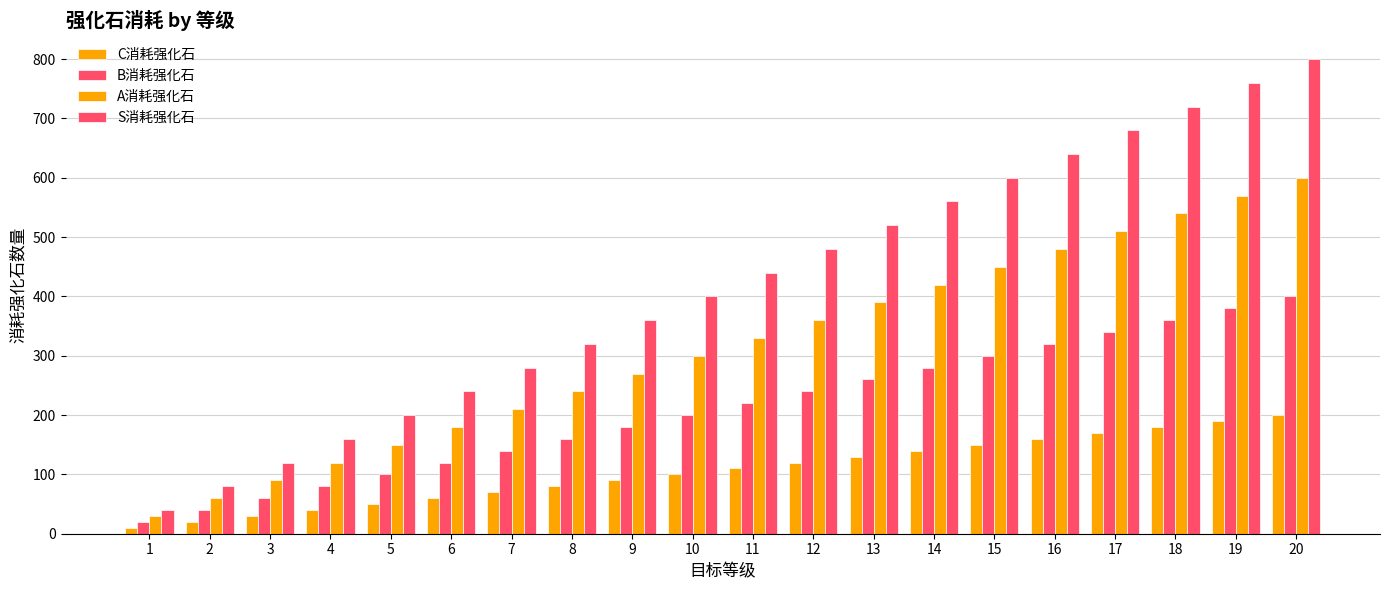

Reading left to right, list all the values displayed in this chart.

C消耗强化石: 1=10	2=20	3=30	4=40	5=50	6=60	7=70	8=80	9=90	10=100	11=110	12=120	13=130	14=140	15=150	16=160	17=170	18=180	19=190	20=200
B消耗强化石: 1=20	2=40	3=60	4=80	5=100	6=120	7=140	8=160	9=180	10=200	11=220	12=240	13=260	14=280	15=300	16=320	17=340	18=360	19=380	20=400
A消耗强化石: 1=30	2=60	3=90	4=120	5=150	6=180	7=210	8=240	9=270	10=300	11=330	12=360	13=390	14=420	15=450	16=480	17=510	18=540	19=570	20=600
S消耗强化石: 1=40	2=80	3=120	4=160	5=200	6=240	7=280	8=320	9=360	10=400	11=440	12=480	13=520	14=560	15=600	16=640	17=680	18=720	19=760	20=800